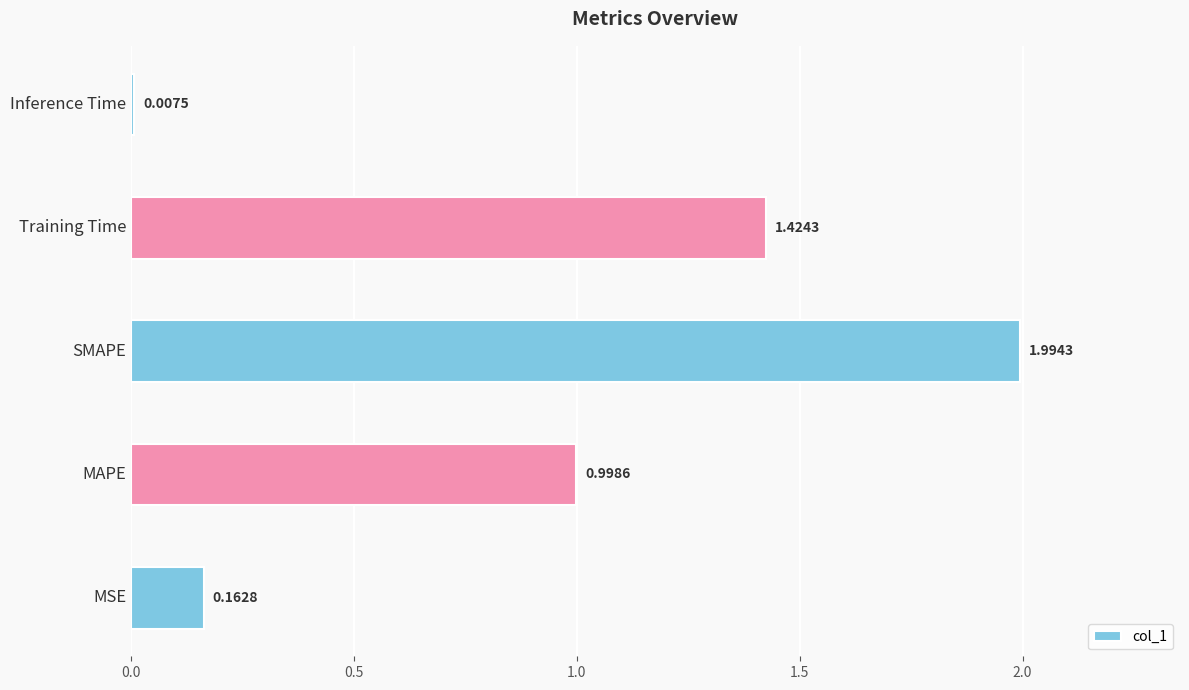

What is the average value?

0.9